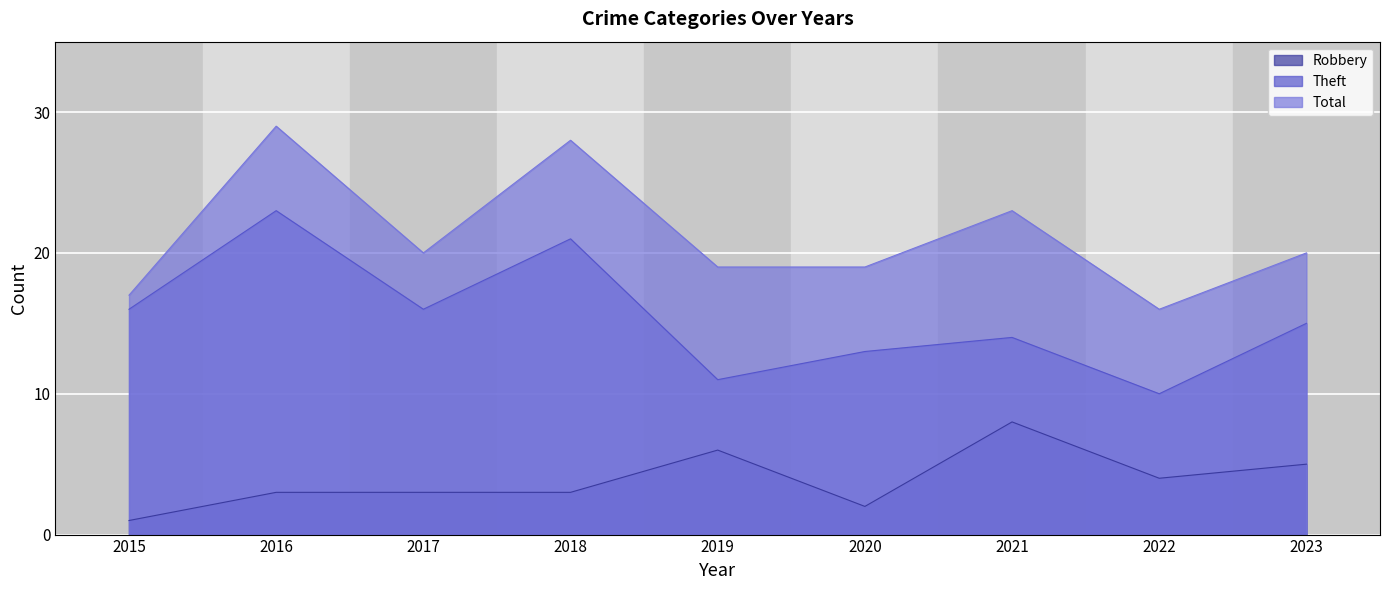

Which category has the lowest value in the Theft series?

2022